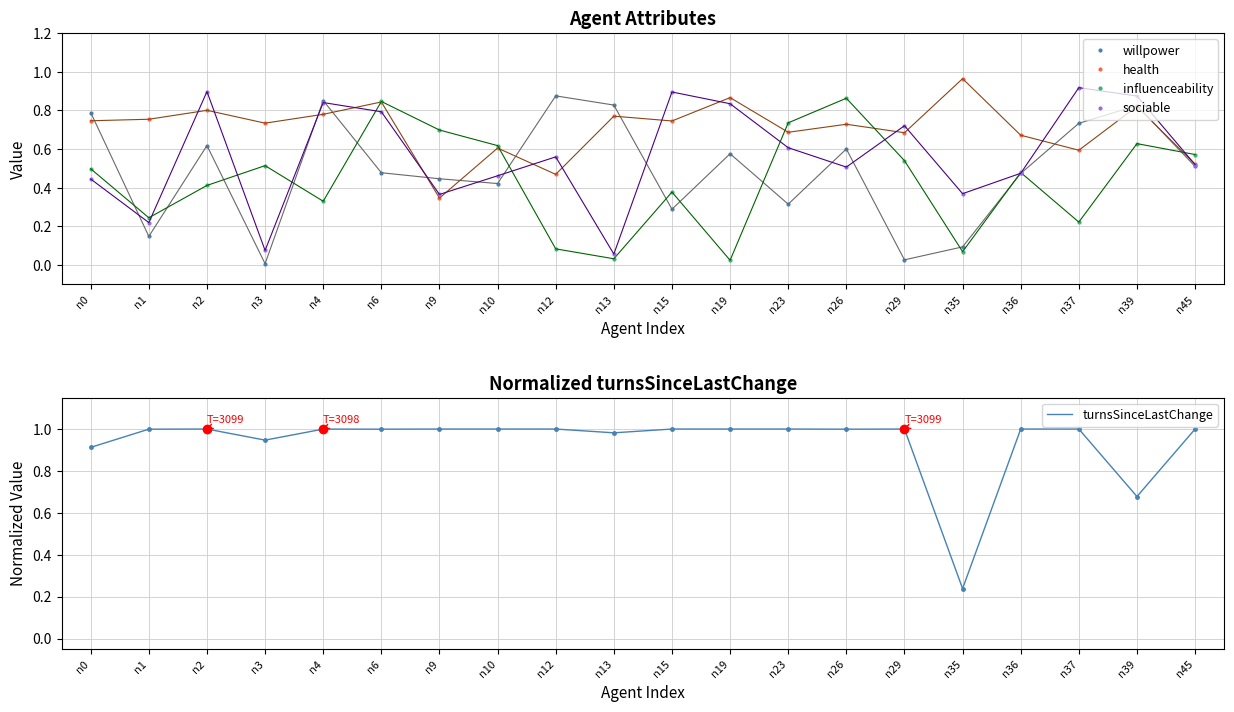

At which category is the sum across all series the highest?

n6